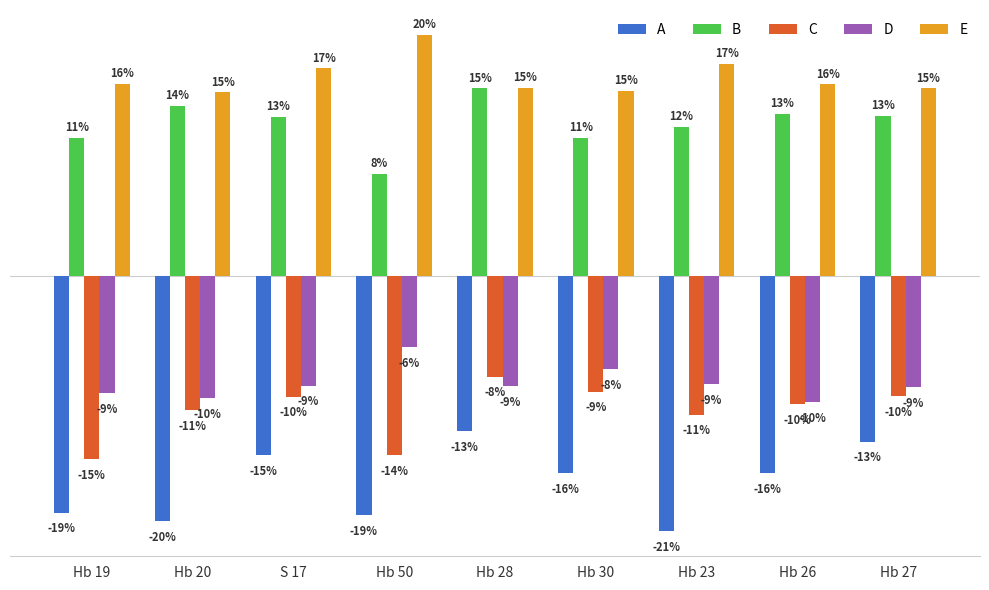

What is the sum of all A values?

-151.5